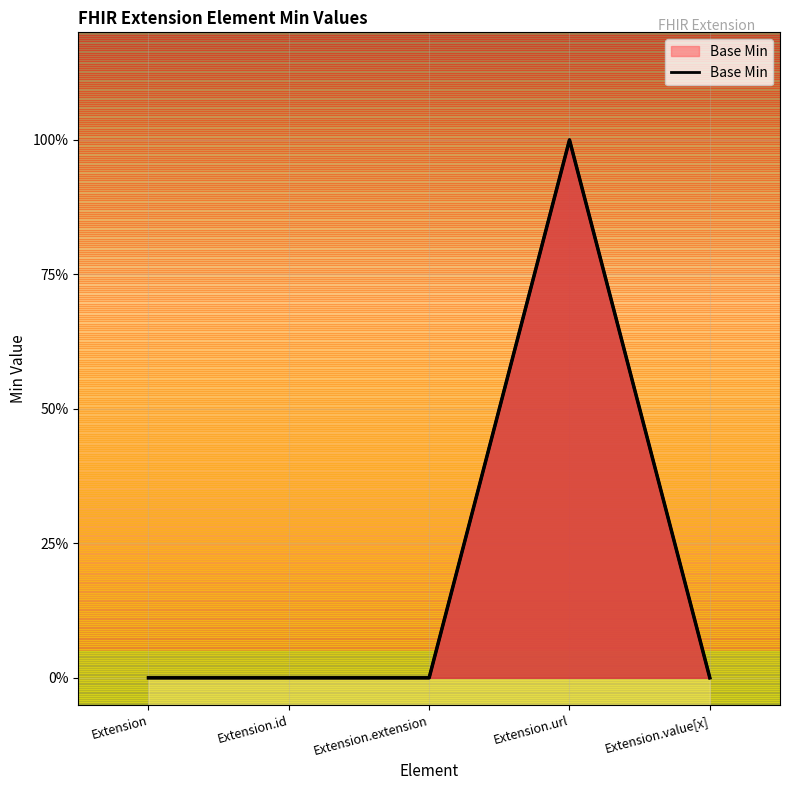

What is the difference between the maximum and minimum values?

1